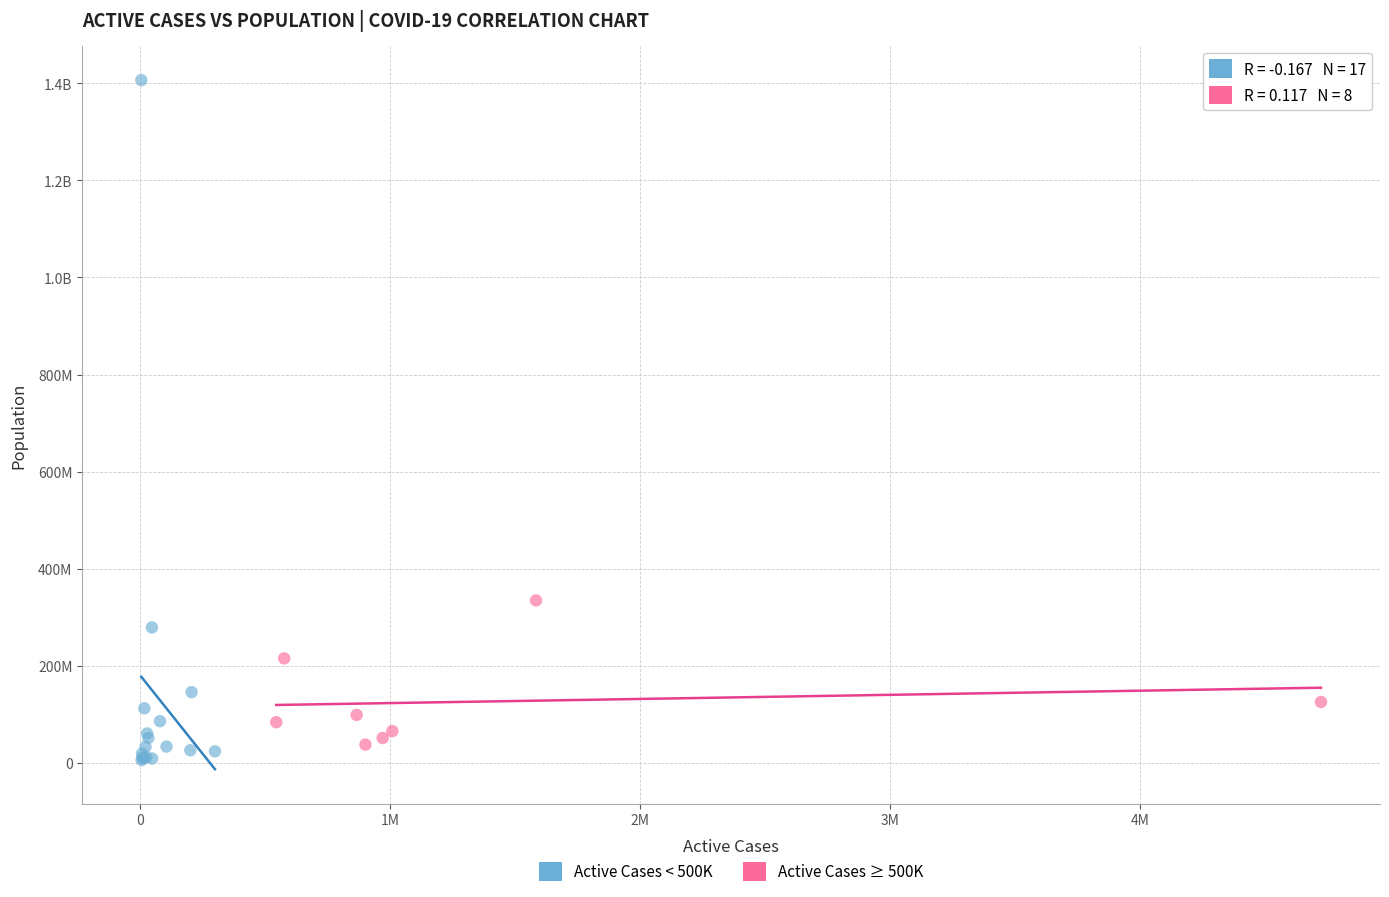

What are all the series names shown in the legend?

Active Cases < 500K, Active Cases ≥ 500K